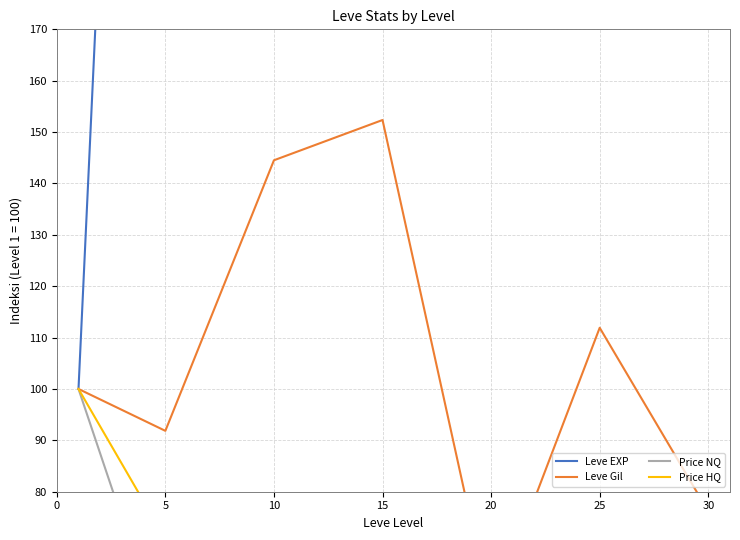

True or false: Leve Gil has a value of 85.6 at 20.

False